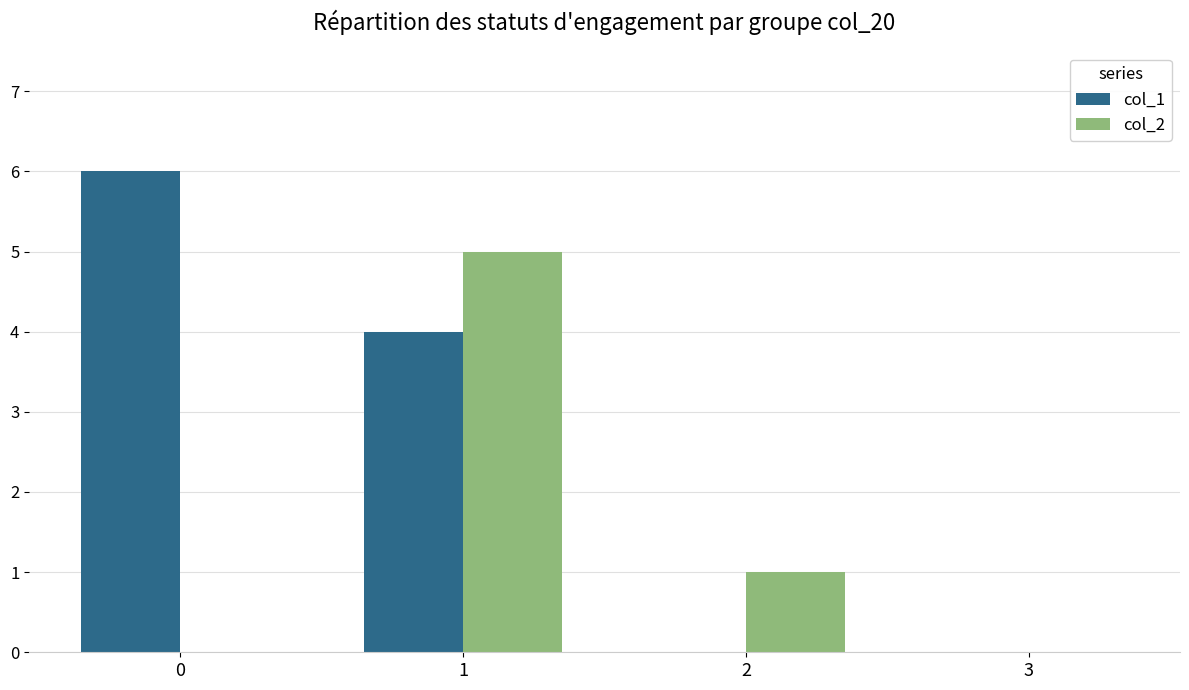

True or false: col_2 has a value of 0 at 3.

True